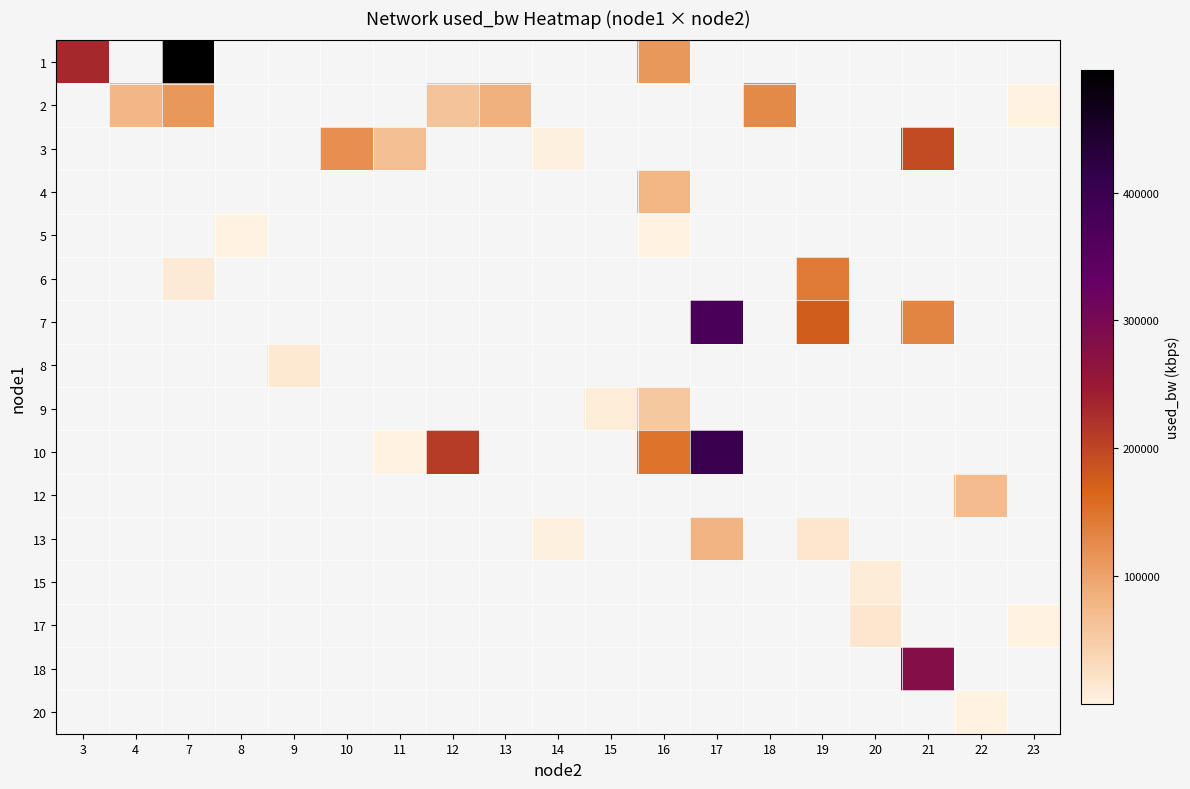

Which label corresponds to the smallest value in the chart?

23